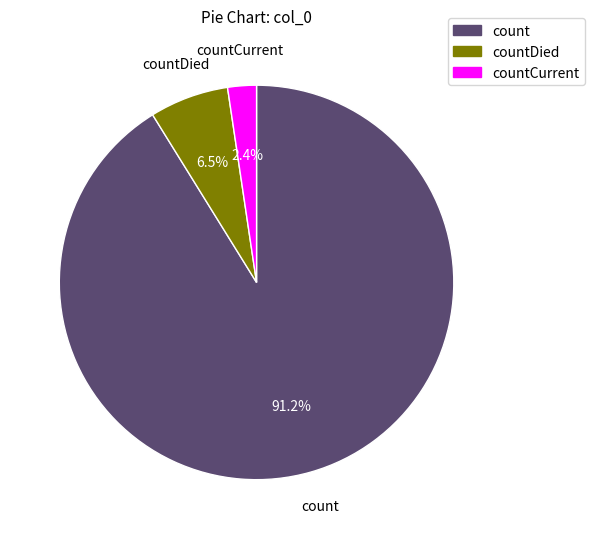

Does any single category account for the majority?

Yes